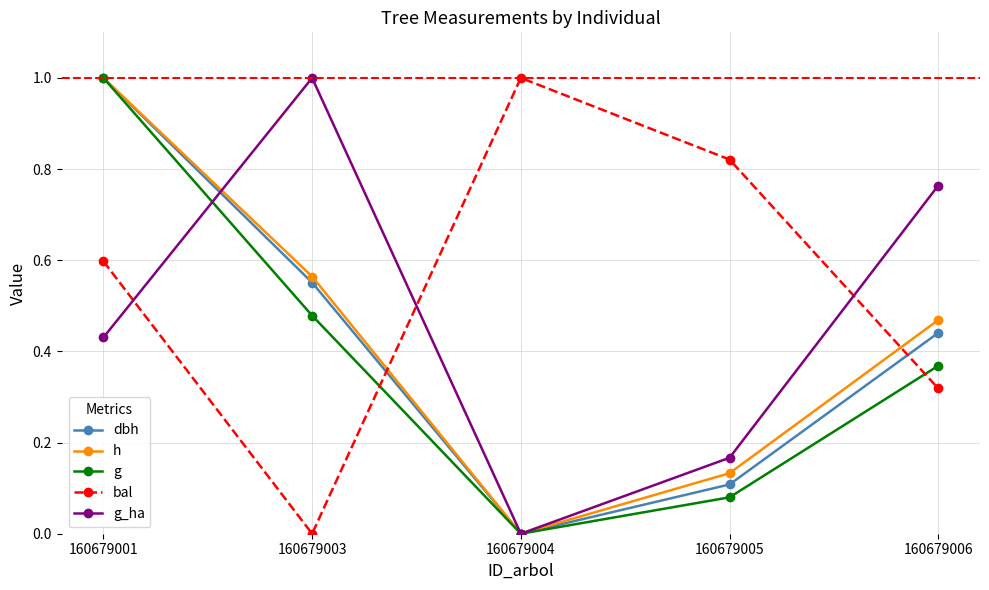

What is the value of the g_ha point at the 2nd from the left?

1.0